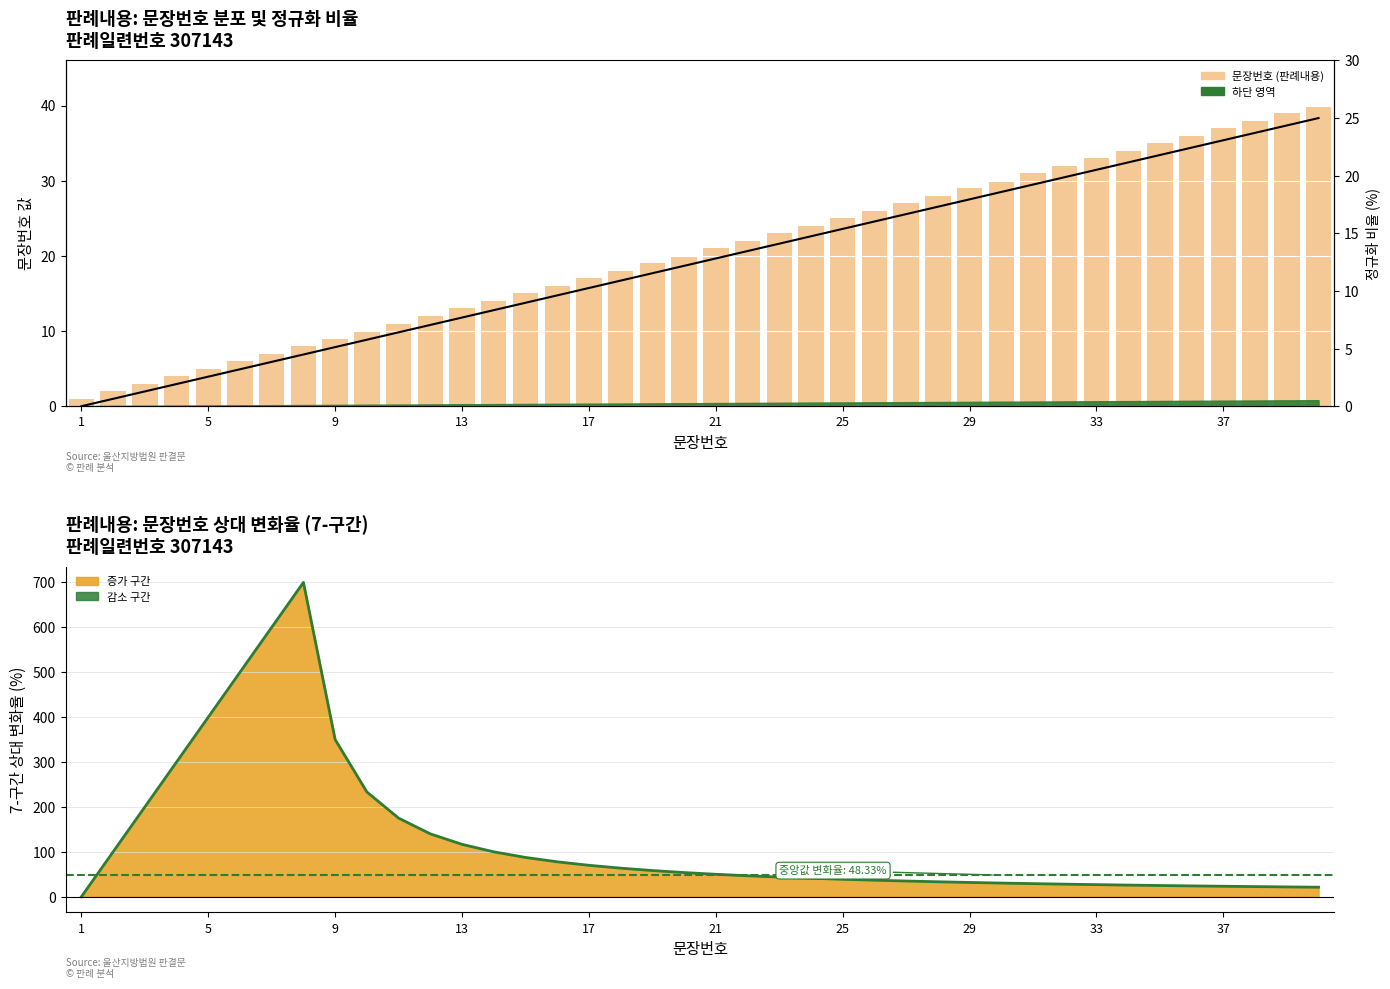

What is the value of the 정규화 비율 bar at the 28th from the left?

17.3